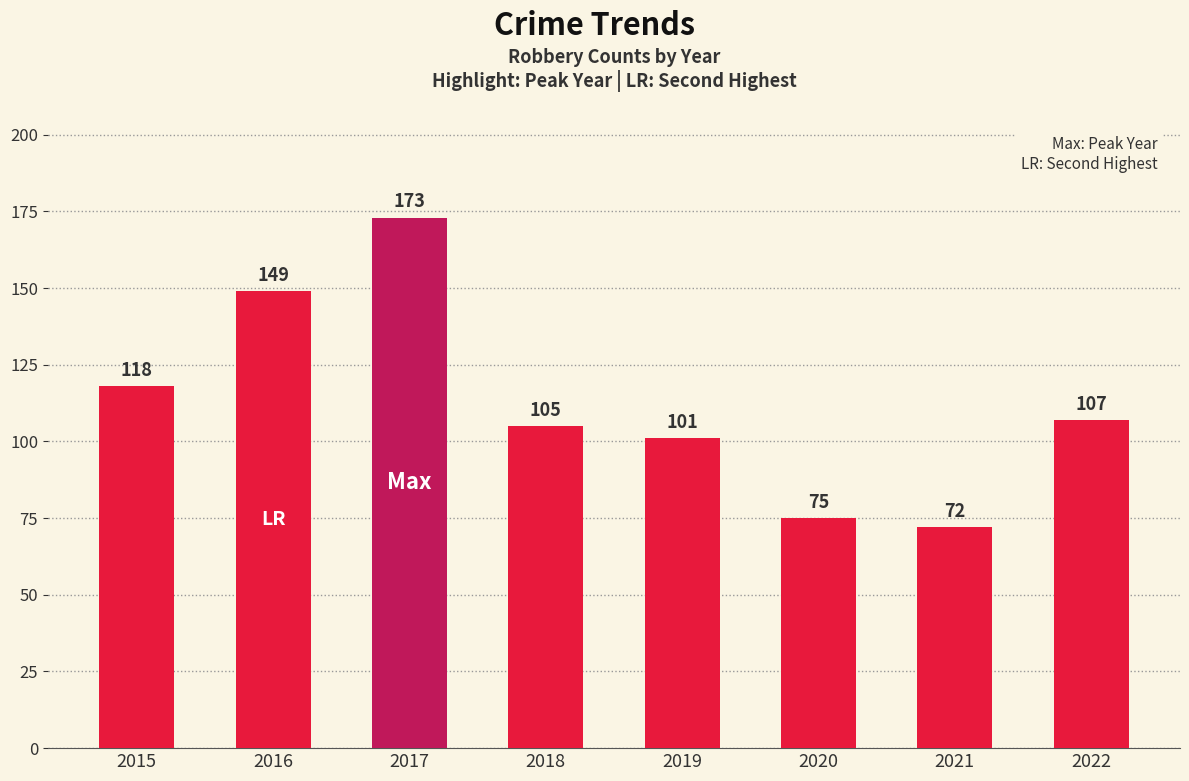

What is the sum of the values at 2021 and 2022?

179